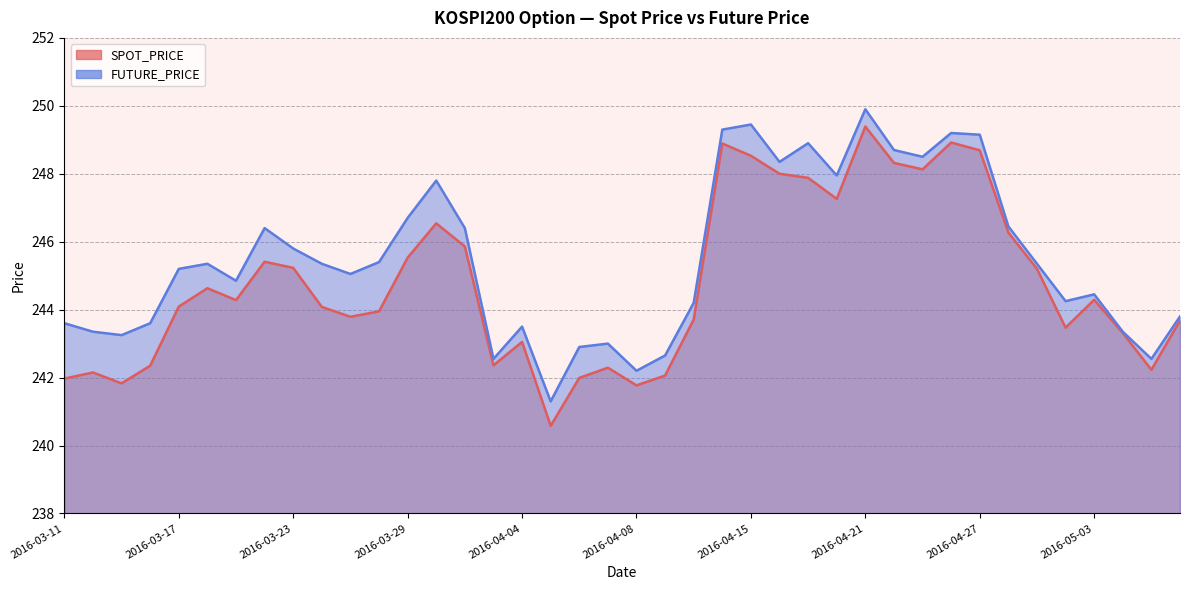

How many data points in FUTURE_PRICE are less than 245?

18